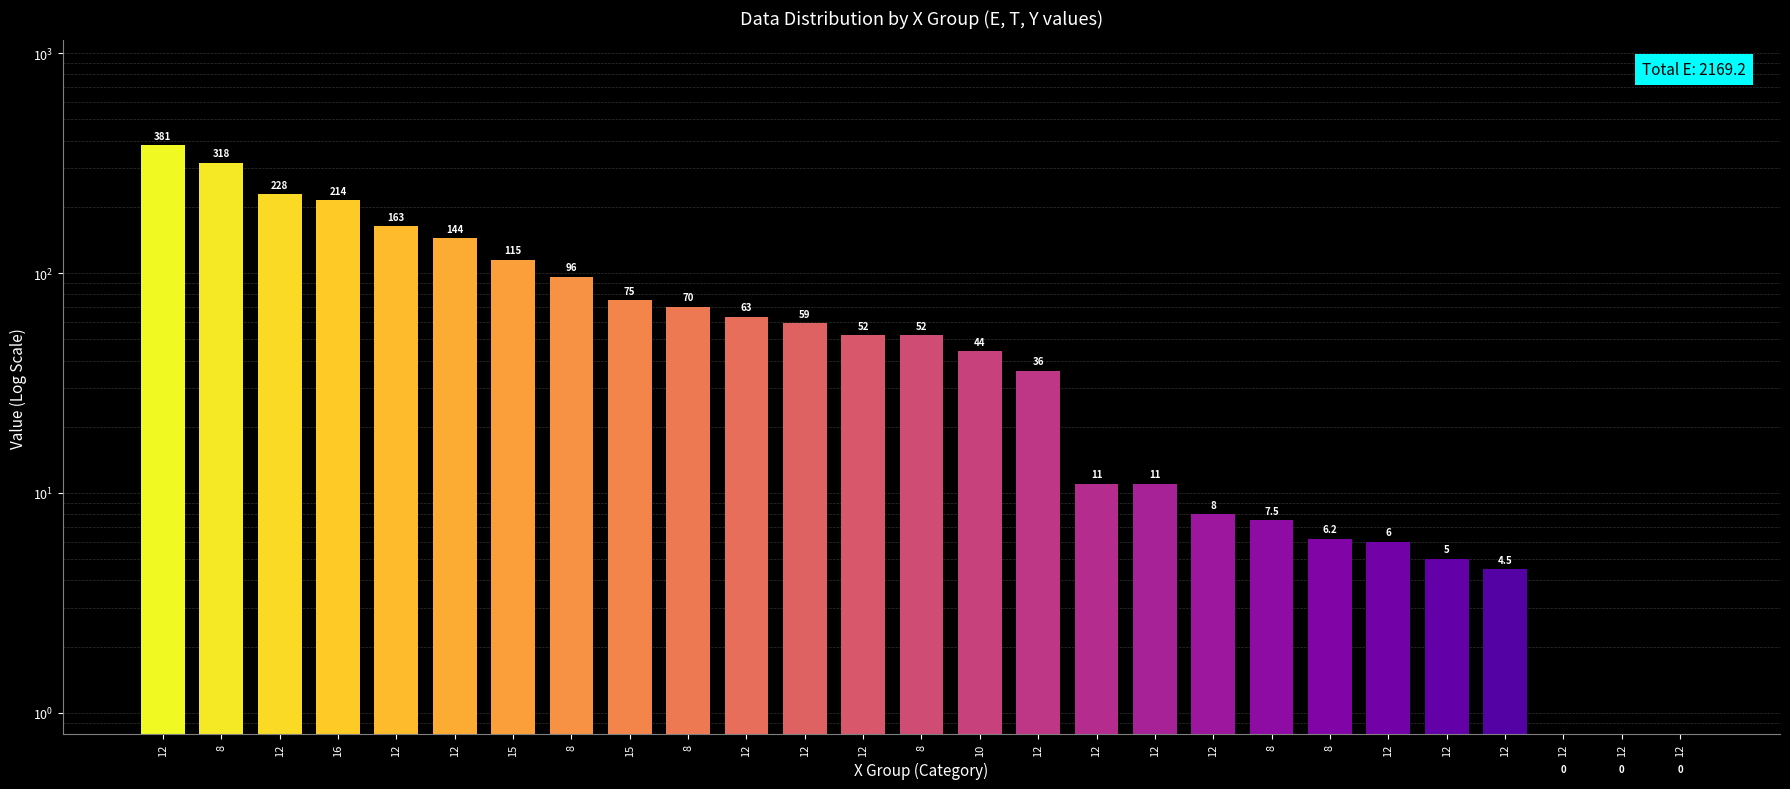

Reading right to left, list all the values displayed in this chart.

0.5	0.5	0.5	4.5	5.0	6.0	6.2	7.5	8.0	11.0	11.0	36.0	44.0	52.0	52.0	59.0	63.0	70.0	75.0	96.0	115.0	144.0	163.0	214.0	228.0	318.0	381.0